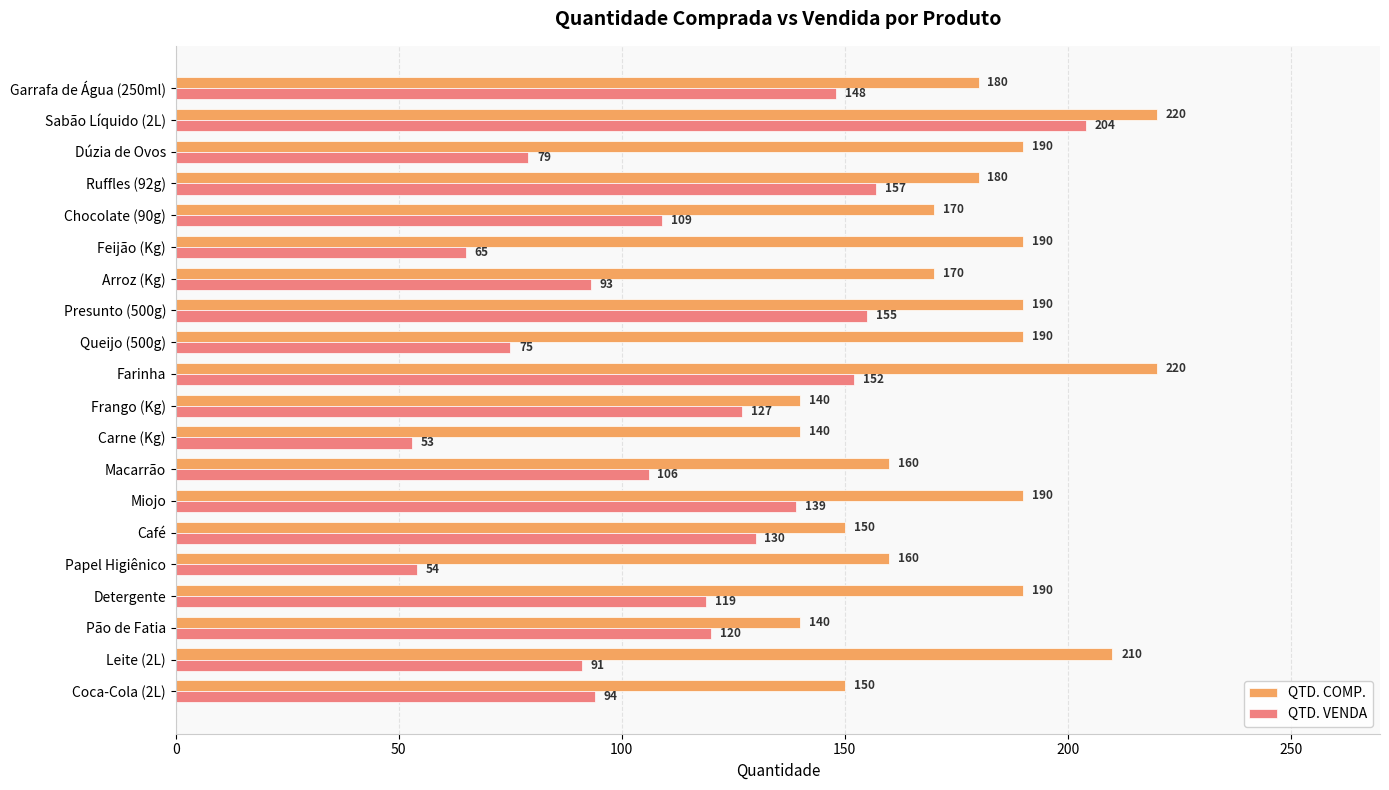

True or false: QTD. VENDA has a value of 54 at Papel Higiênico.

True